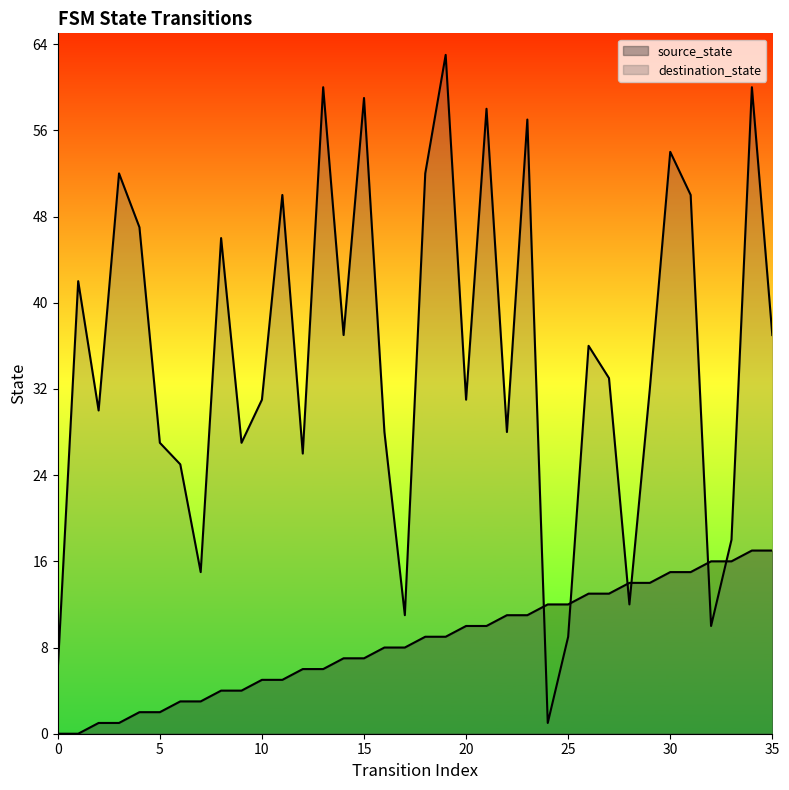

At how many categories does at least one series exceed 61?

1